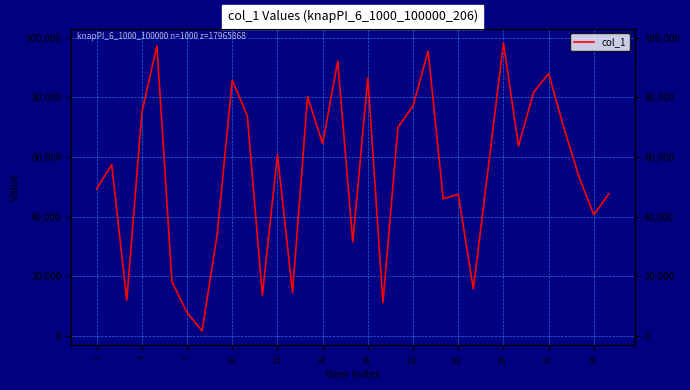

How many lines are shown in the chart?

1